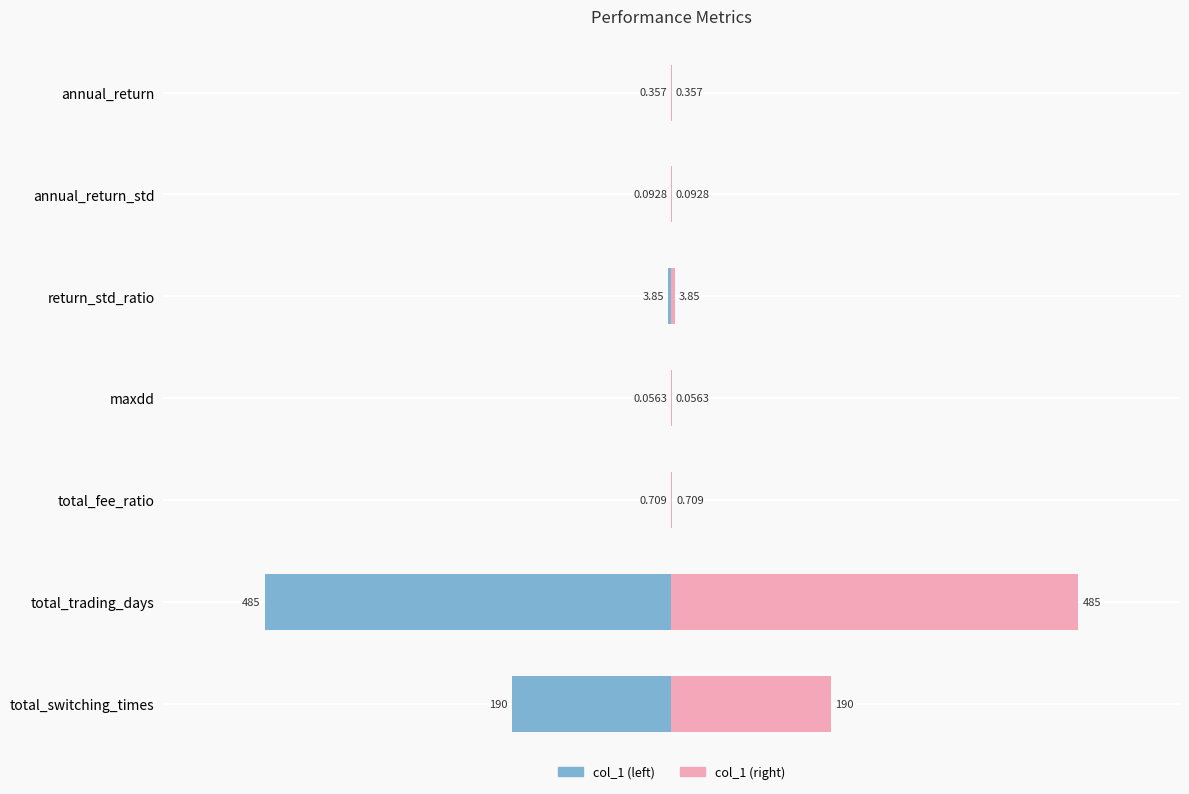

What are all the series names shown in the legend?

col_1 (left), col_1 (right)